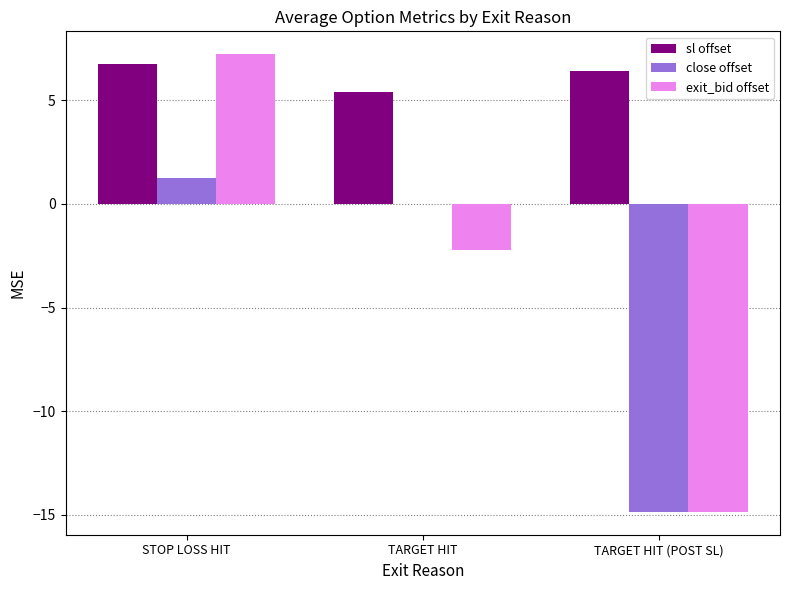

Is it true that sl offset equals 8.3 at TARGET HIT?

False